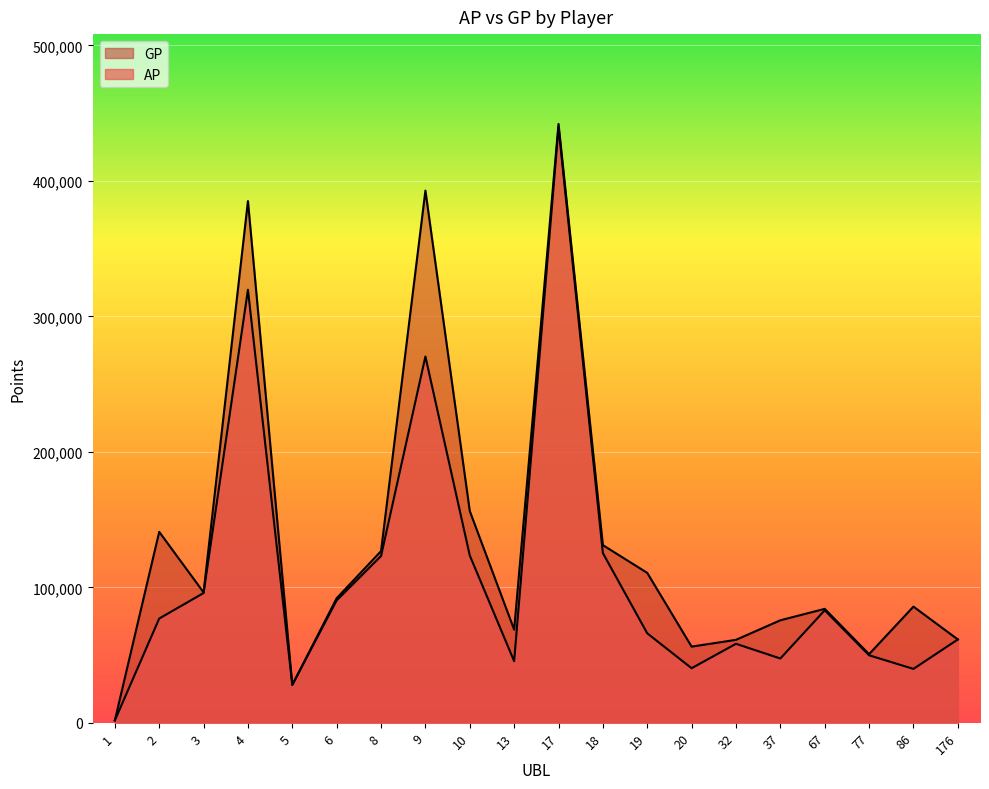

What is the minimum value shown in the chart?

1710